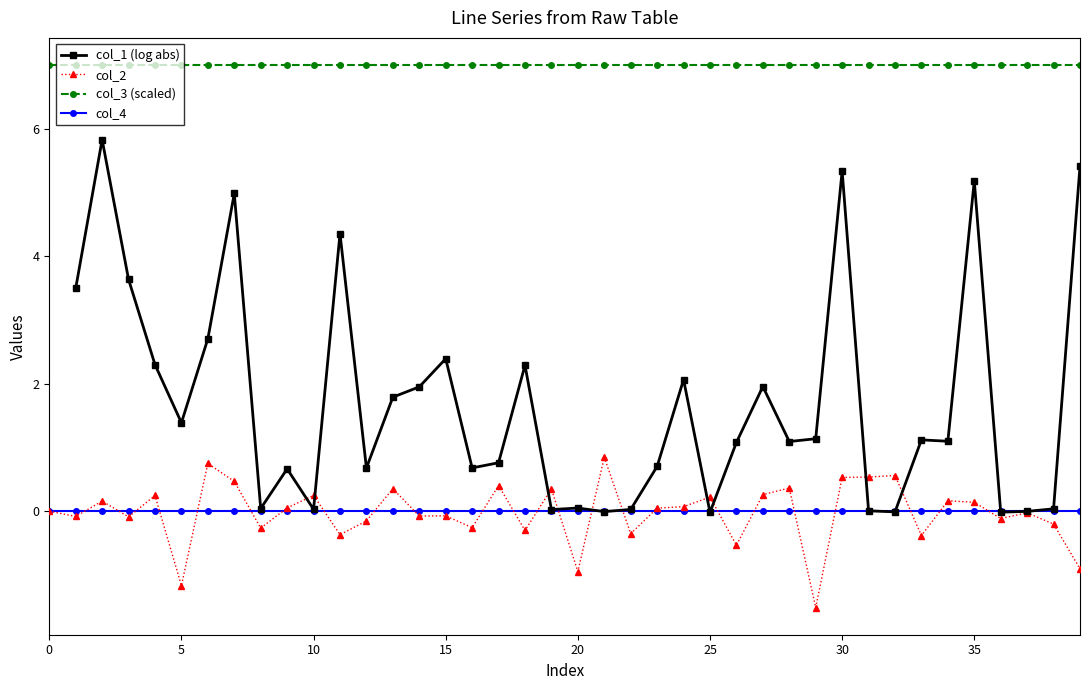

True or false: col_3 (scaled) and col_2 cross at least once.

False